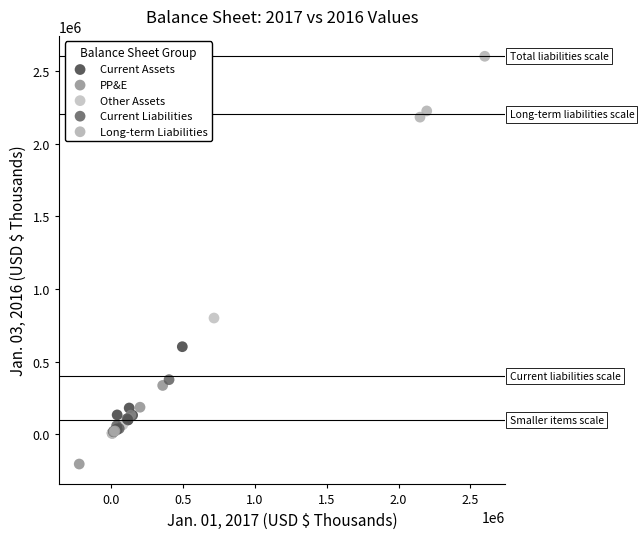

Which series reaches the maximum Y coordinate?

Long-term Liabilities